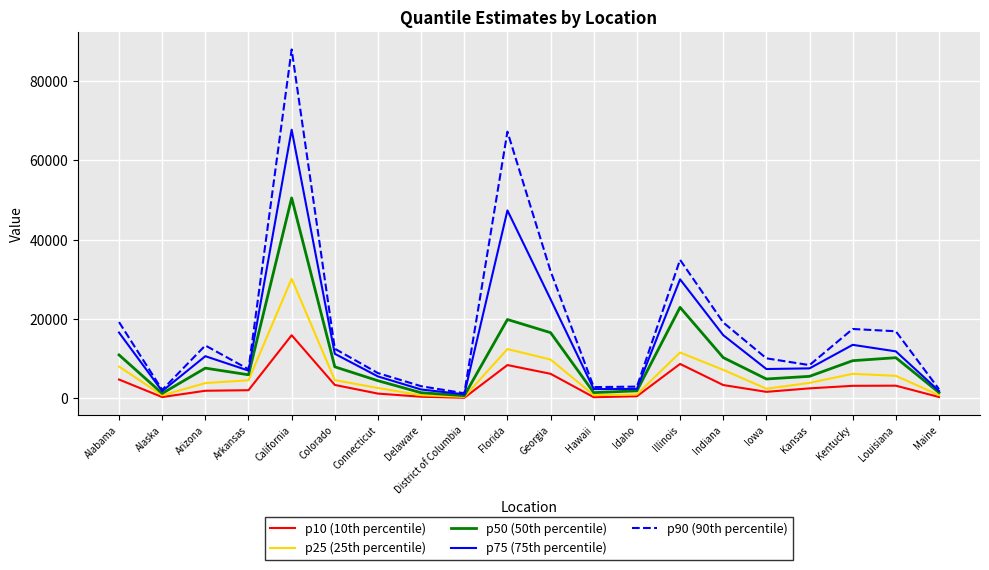

Which series has the largest total across all categories?

p90 (90th percentile)